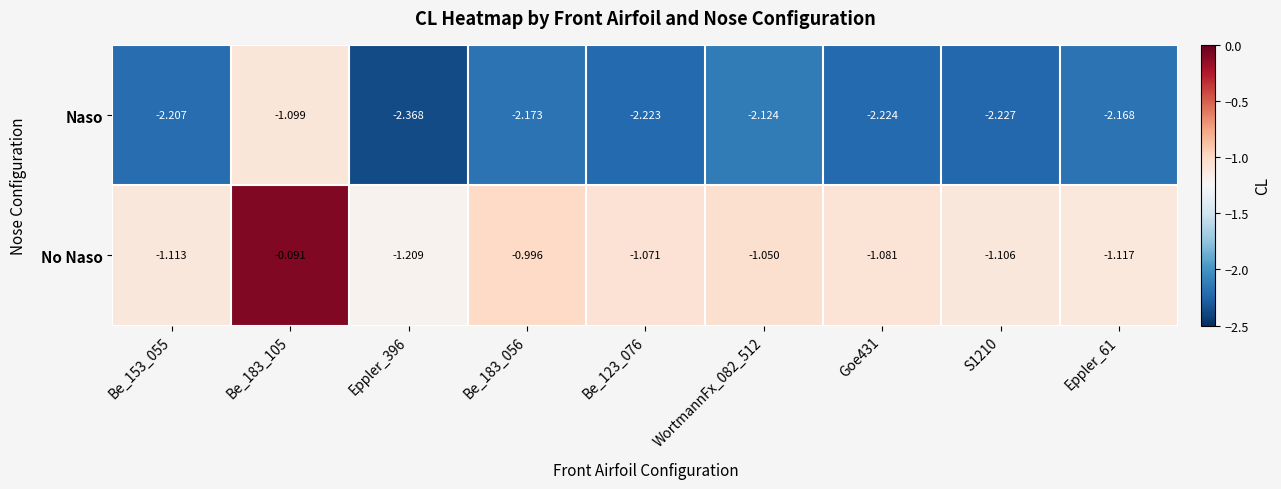

Between Eppler_396 and Be_123_076, which series saw the biggest shift?

Naso